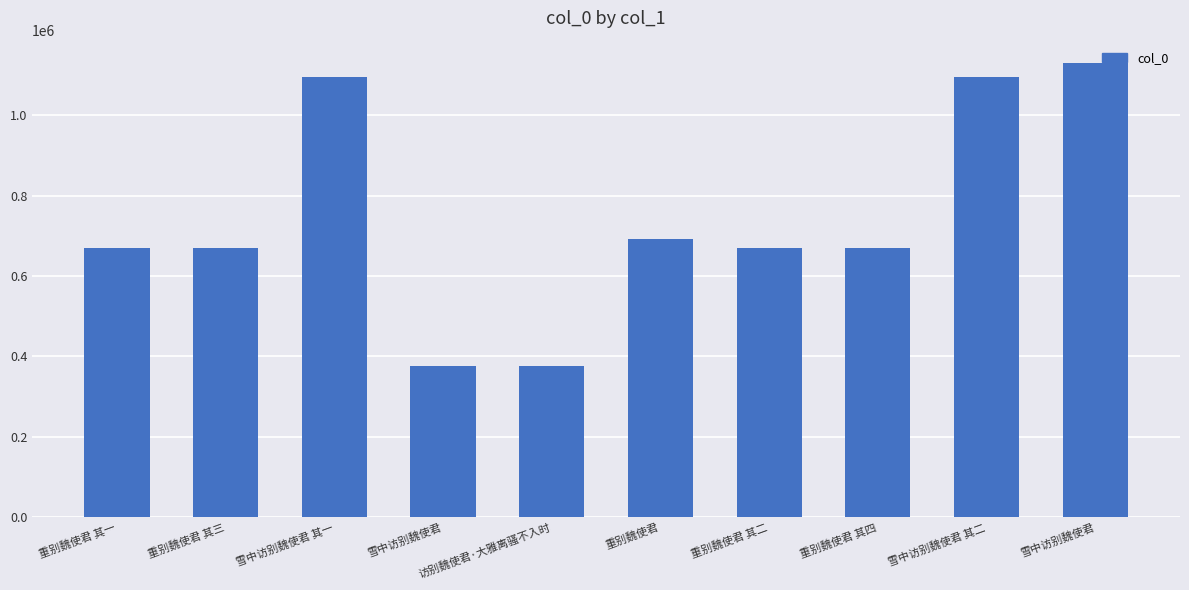

The value at 重别魏使君 其二 is 671036. True or false?

True